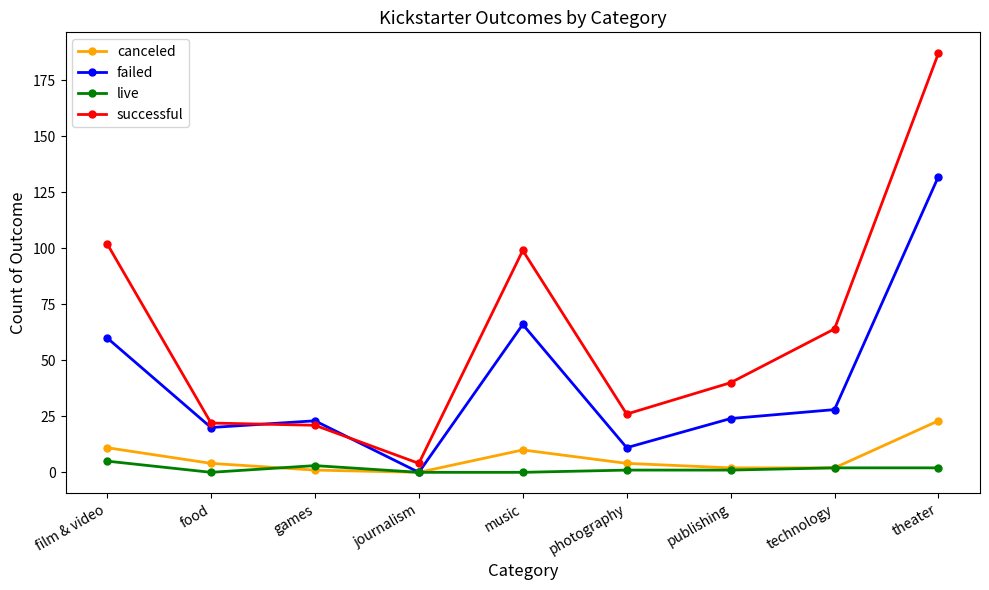

True or false: successful has more than 0 points higher than both neighbors.

True